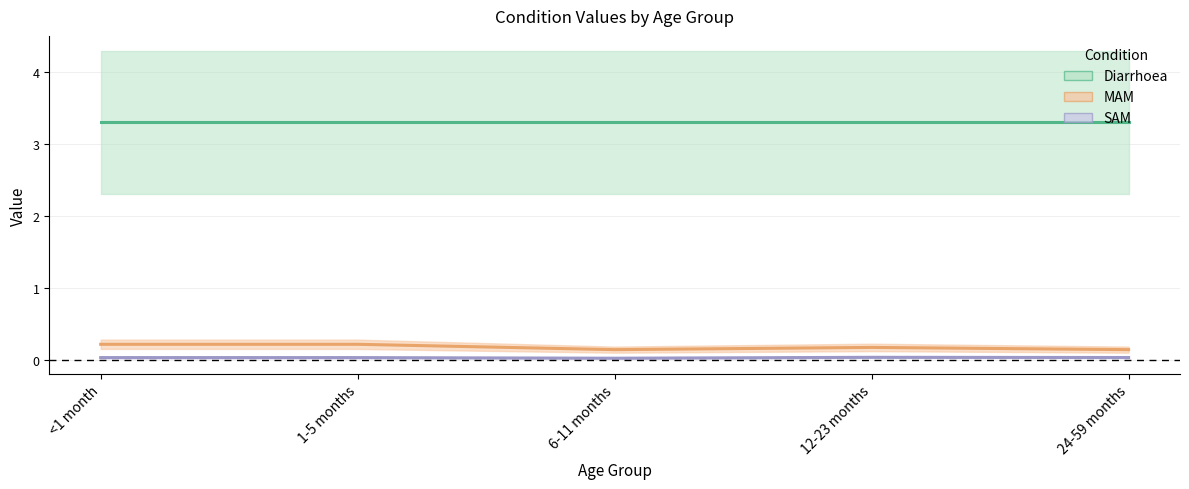

At which label does Diarrhoea reach its peak?

<1 month